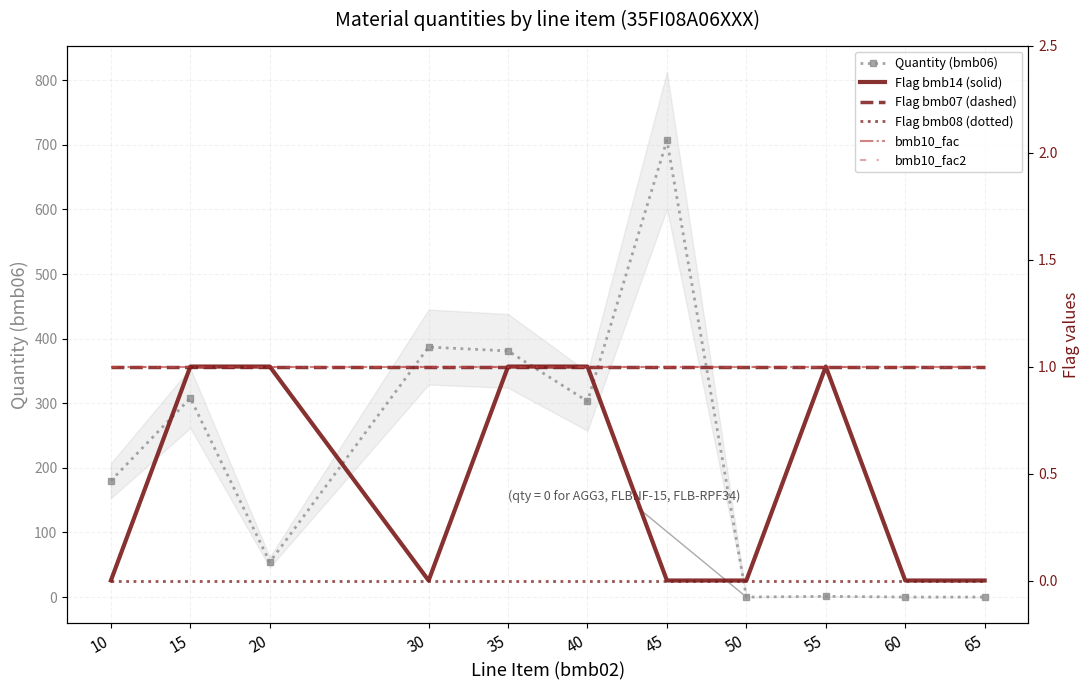

Is this an area chart (filled region under the line)?

No